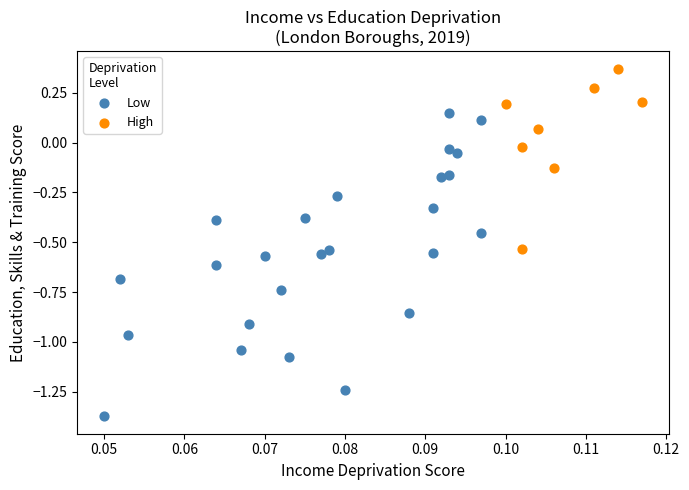

Which series has the widest spread of Y values?

Low